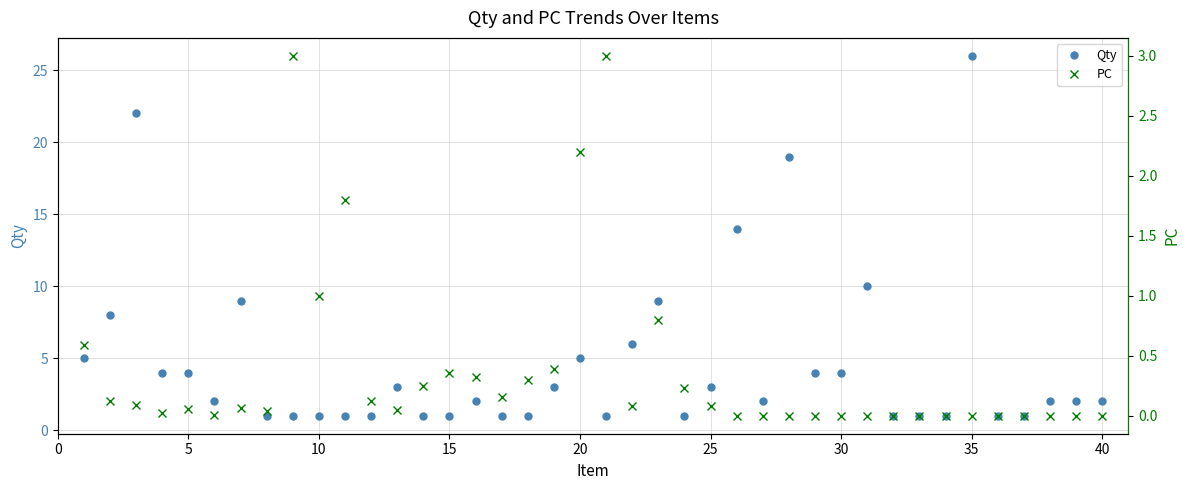

How many data points in Qty are less than 2?

16